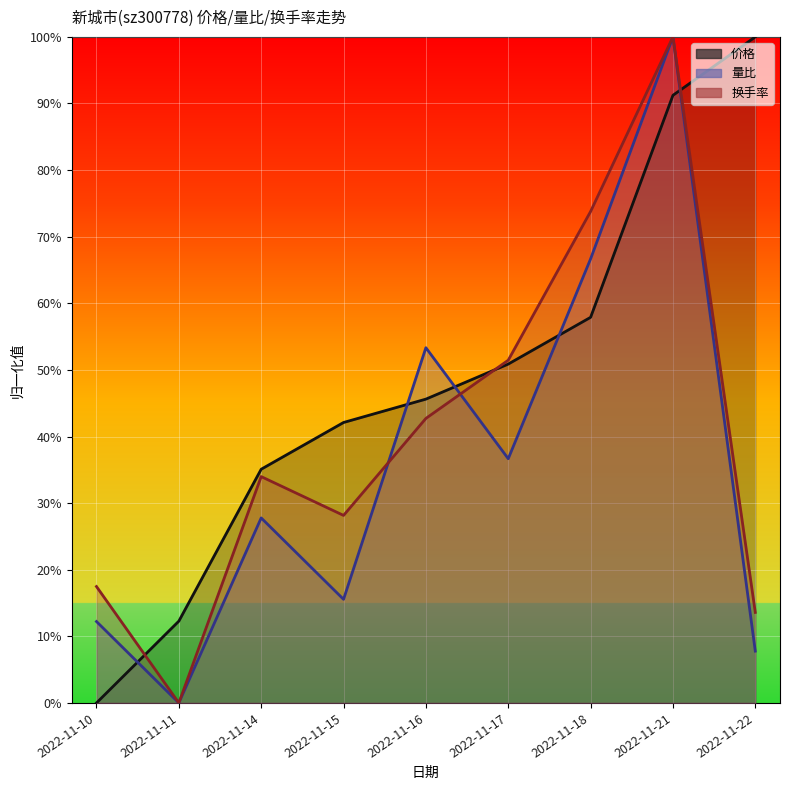

How many data points in 量比 are above 0?

8